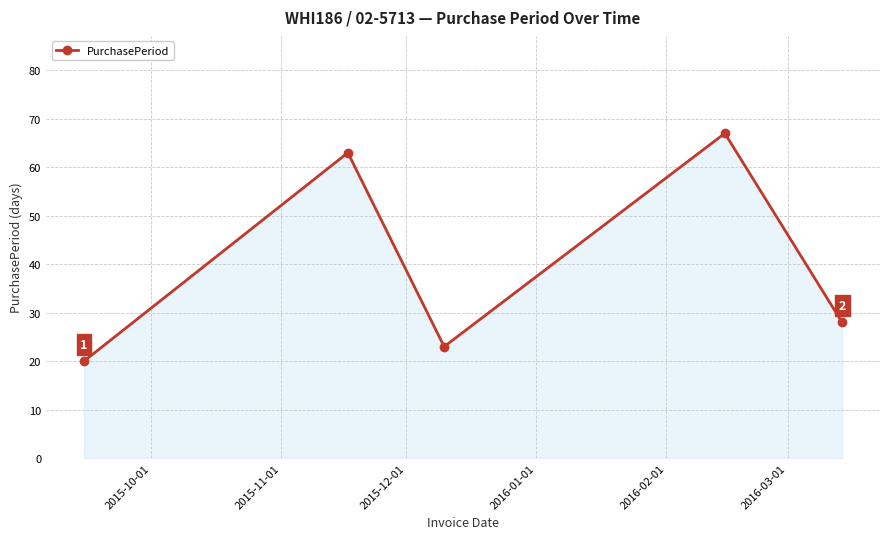

What is the smallest value displayed?

20